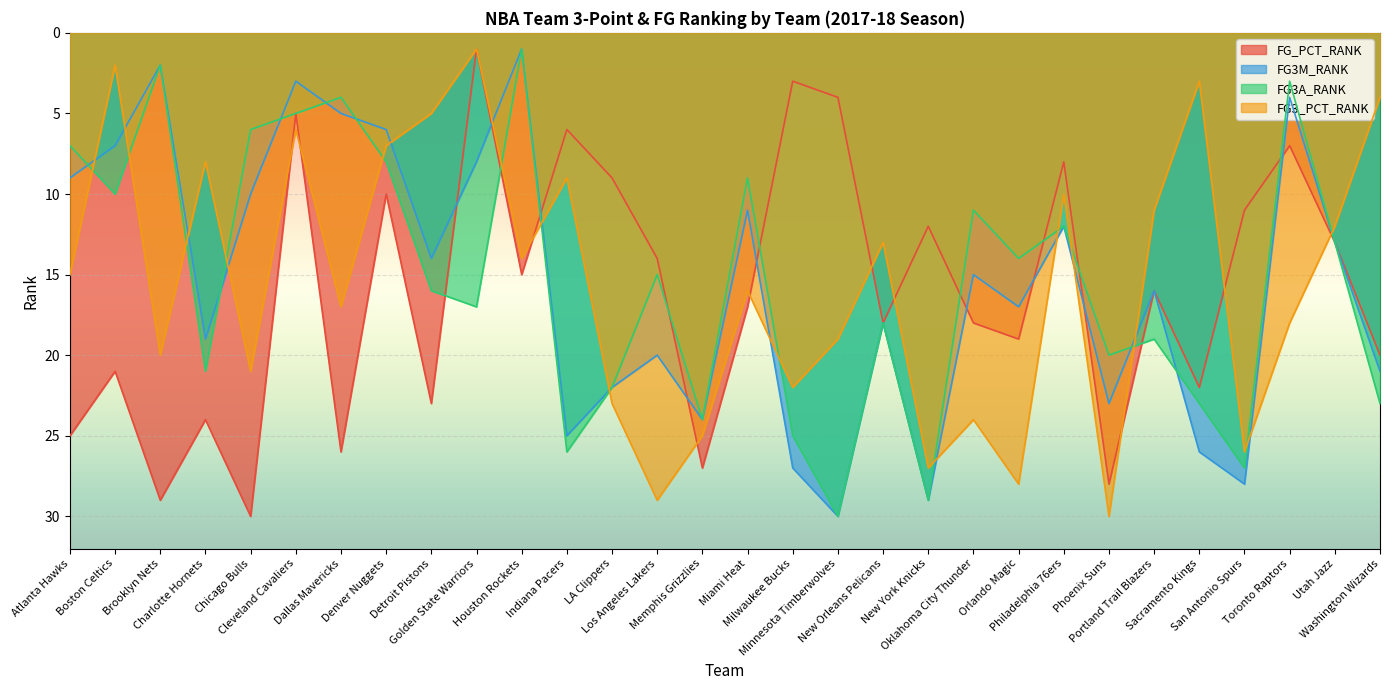

Reading left to right, what are all the values shown in this chart?

FG_PCT_RANK: 25	21	29	24	30	5	26	10	23	1	15	6	9	14	27	17	3	4	18	12	18	19	8	28	16	22	11	7	13	20
FG3M_RANK: 9	7	2	19	10	3	5	6	14	8	1	25	22	20	24	11	27	30	18	29	15	17	12	23	16	26	28	4	13	21
FG3A_RANK: 7	10	2	21	6	5	4	8	16	17	1	26	22	15	24	9	25	30	18	29	11	14	12	20	19	23	27	3	13	23
FG3_PCT_RANK: 15	2	20	8	21	6	17	7	5	1	14	9	23	29	25	16	22	19	13	27	24	28	10	30	11	3	26	18	12	4